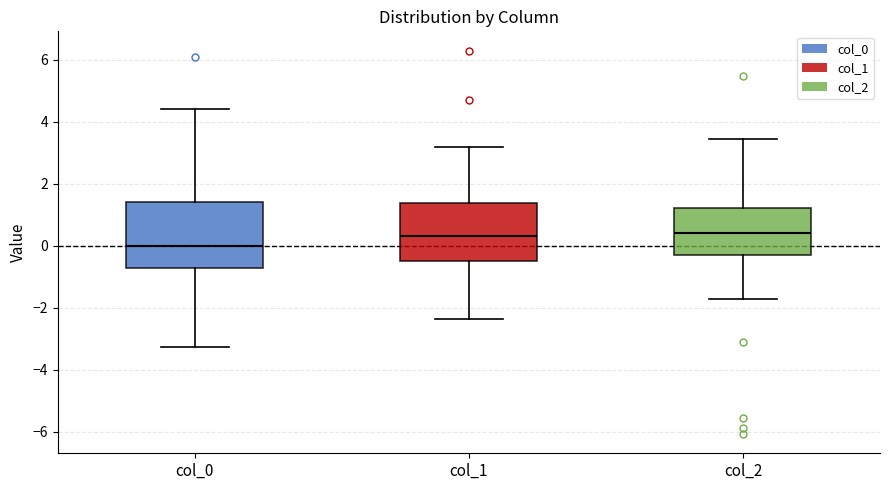

Reading left to right, read every box against the y-axis: the position of its median line, the range the box covers, and the ends of its whiskers. The values are not printed on the chart, so give them approximately, as read against the axis.

col_0: median 0.0, box -0.8 to 1.4, whiskers -3.2 to 4.4
col_1: median 0.4, box -0.4 to 1.4, whiskers -2.4 to 3.2
col_2: median 0.4, box -0.2 to 1.2, whiskers -1.8 to 3.4